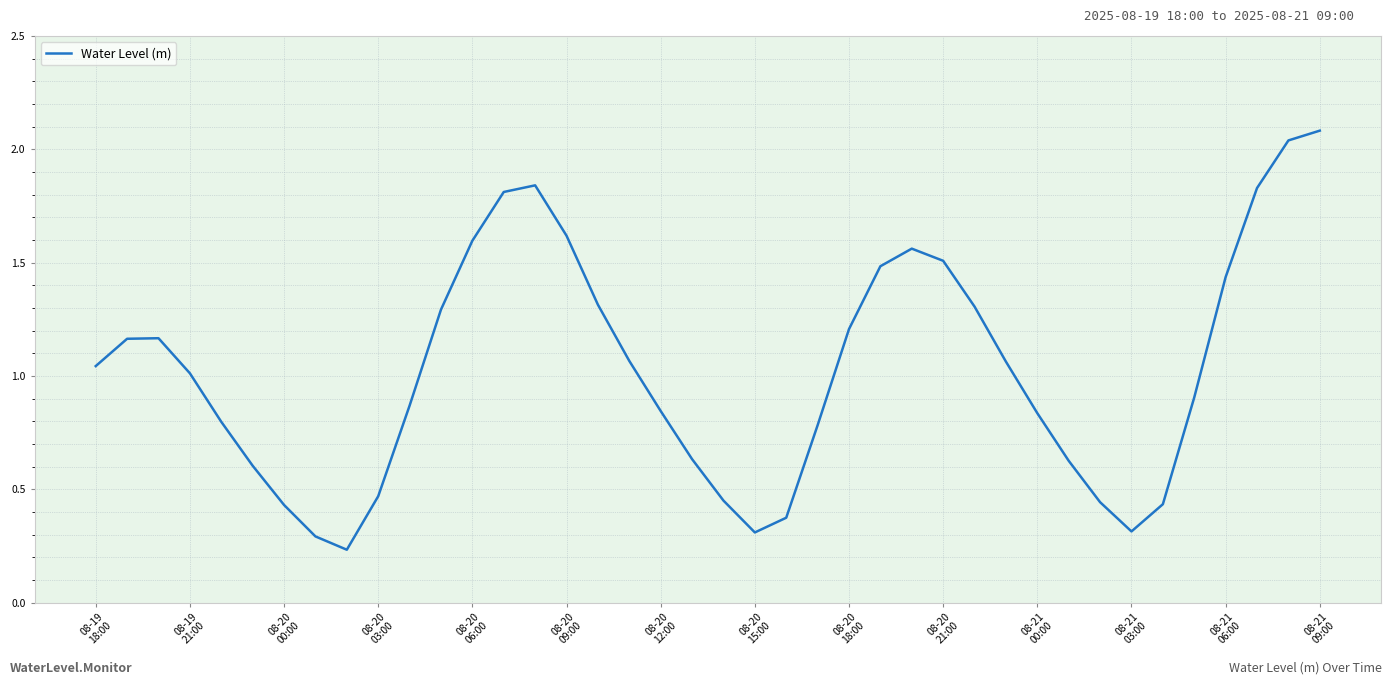

Is this an area chart (filled region under the line)?

No